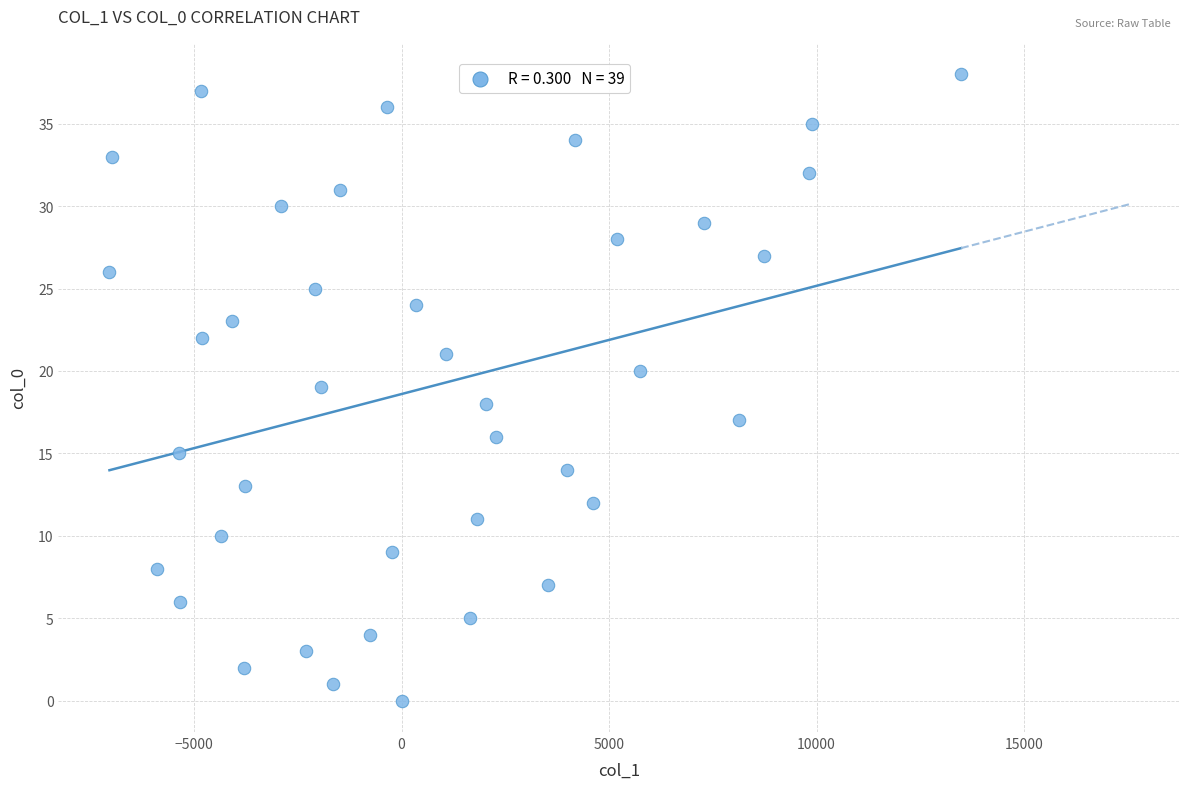

What is the range of Y values (max minus min)?

38